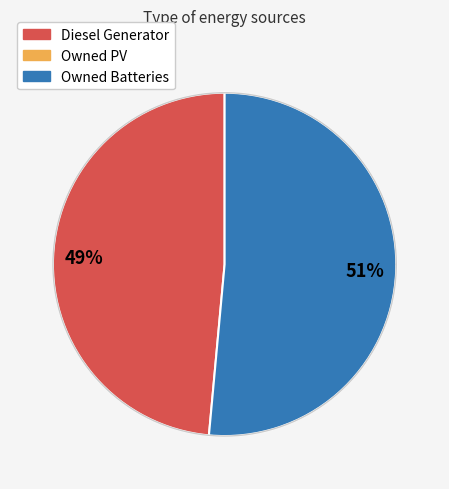

Does any single category account for the majority?

Yes